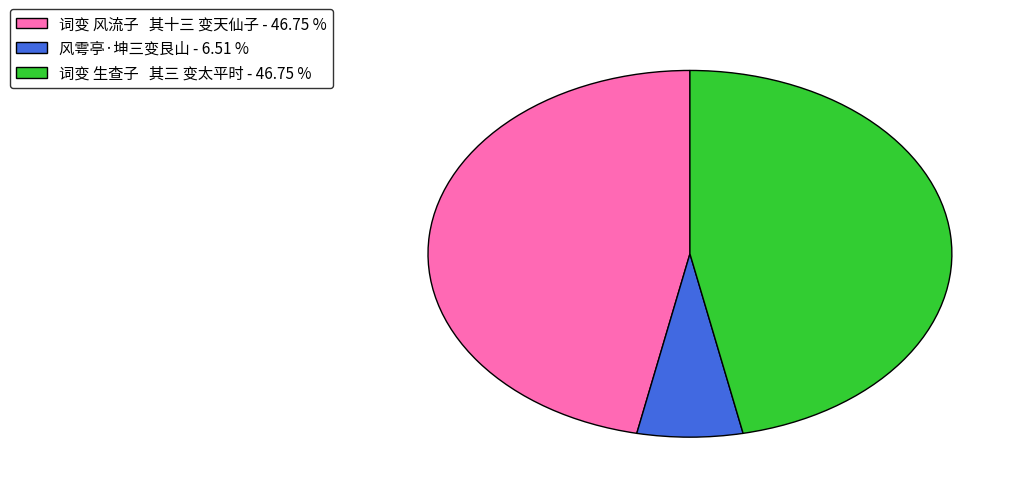

Which slice is the smallest?

风雩亭·坤三变艮山